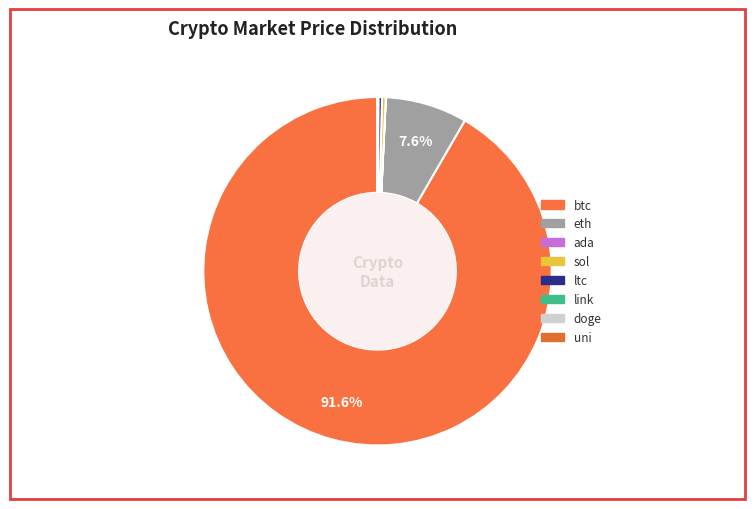

The doge slice represents 0% of the pie. True or false?

True